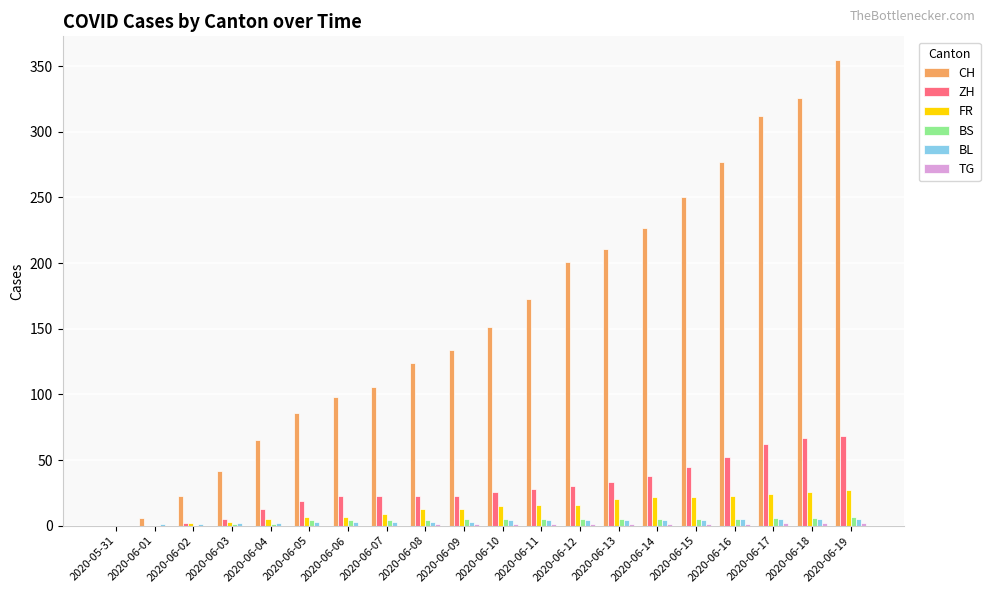

At which category is the sum across all series the highest?

2020-06-19